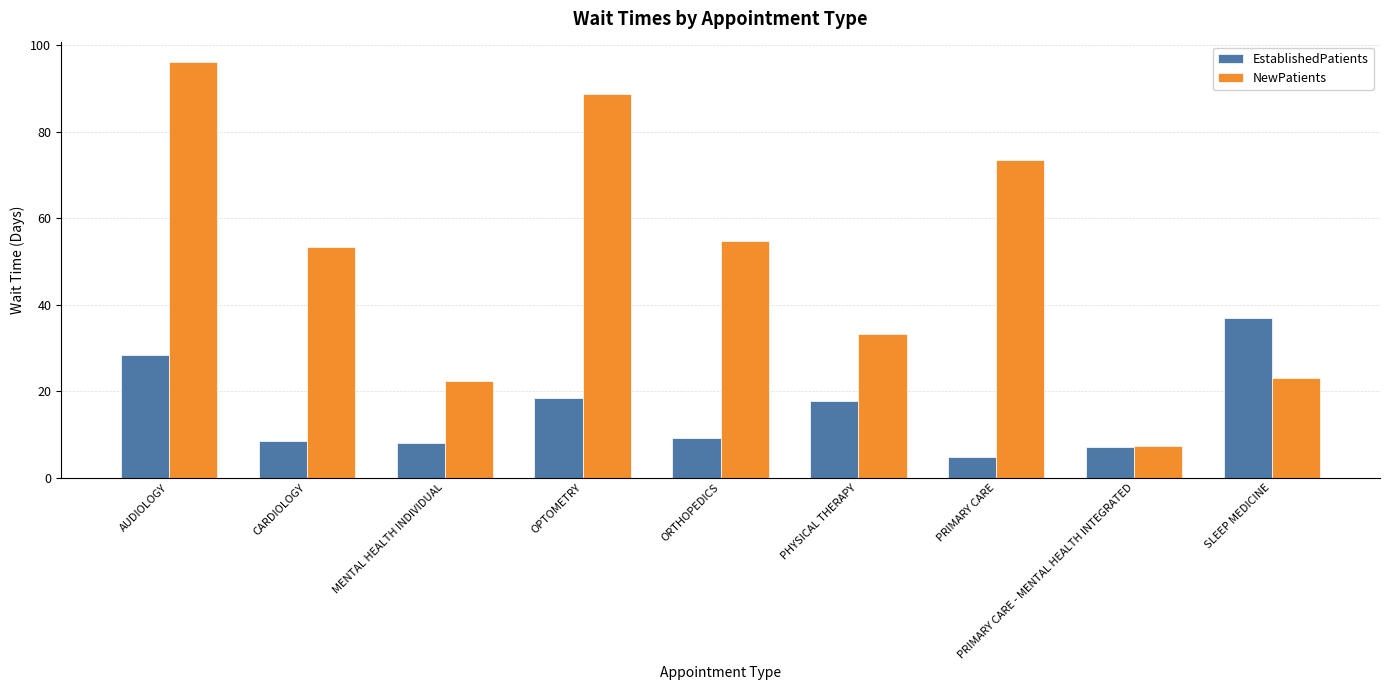

Which series has the largest total across all categories?

NewPatients